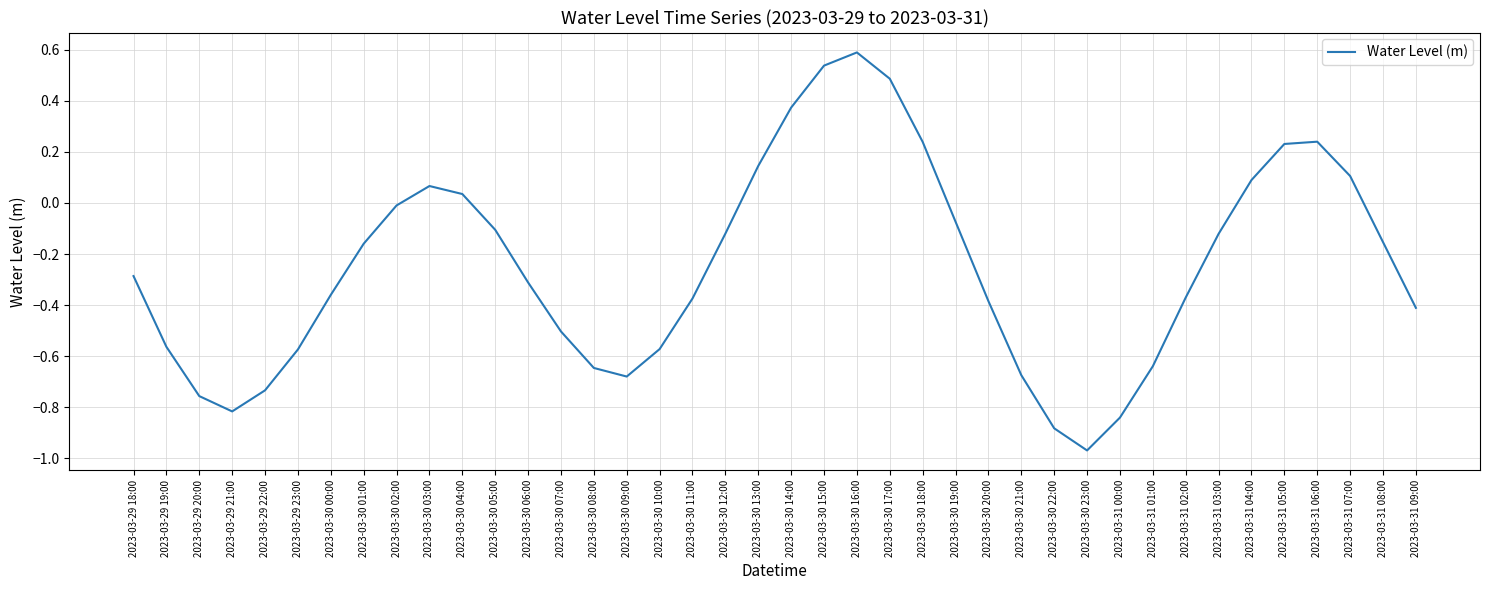

The value at 2023-03-31 03:00 is -0.0. True or false?

False